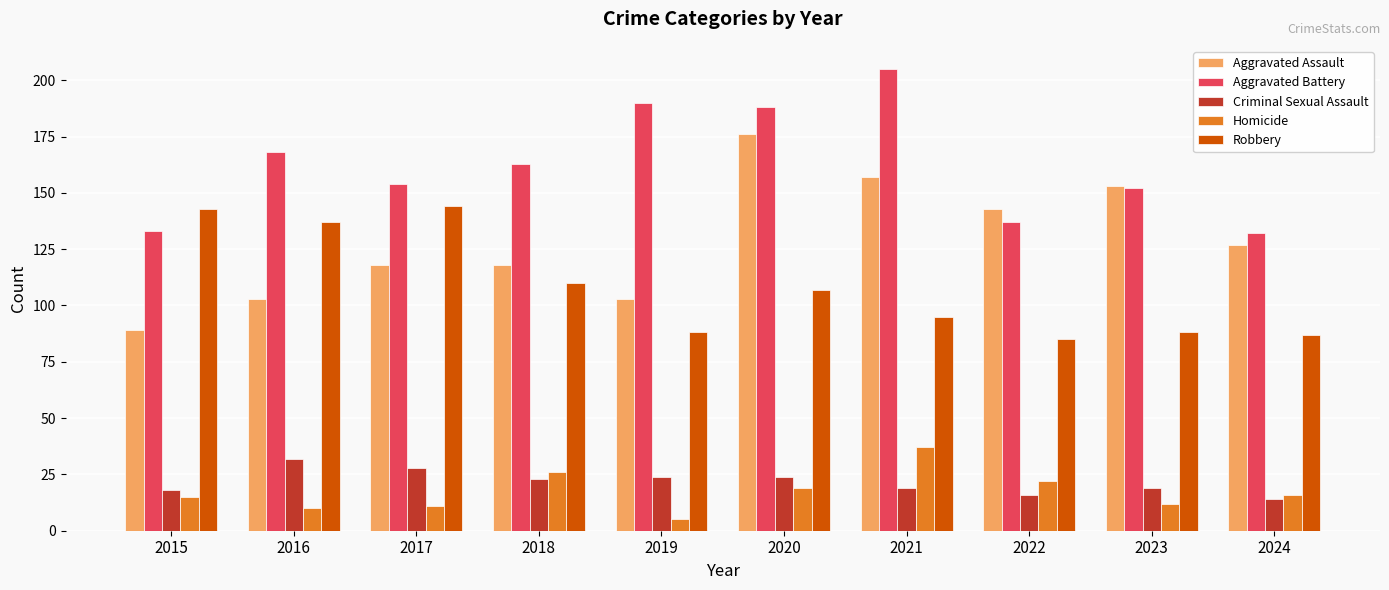

Does the chart contain stacked bars?

No